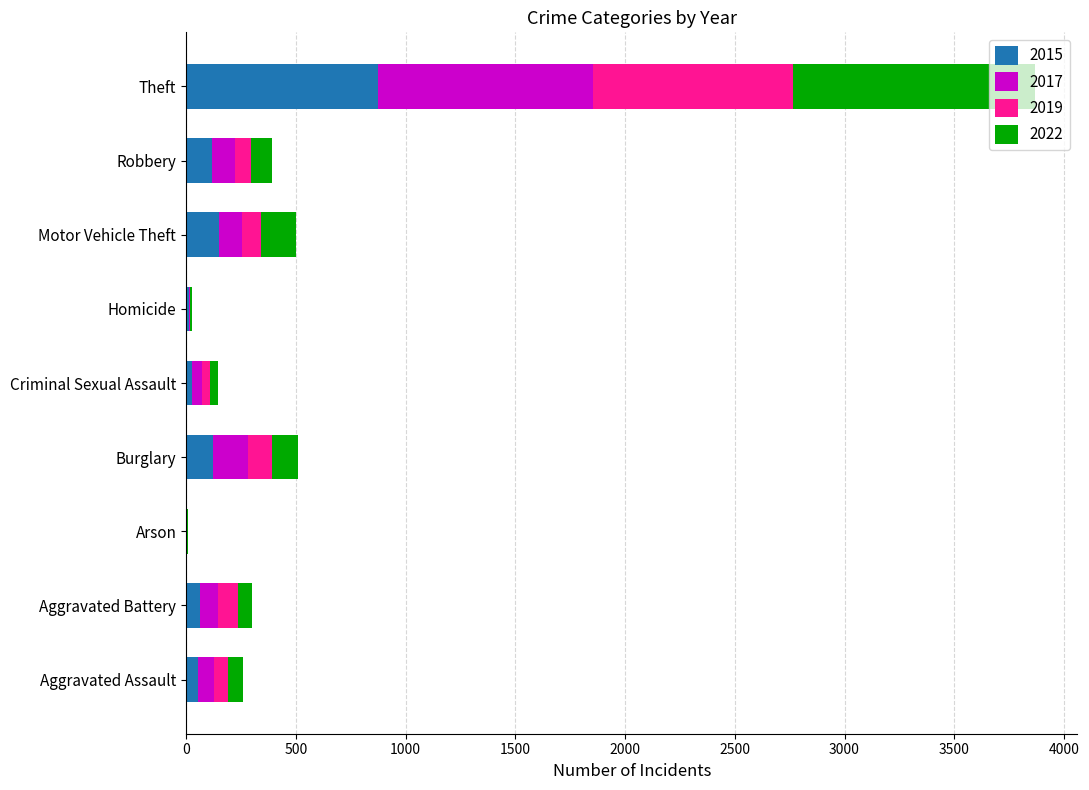

Which category has the highest value in the 2015 series?

Theft